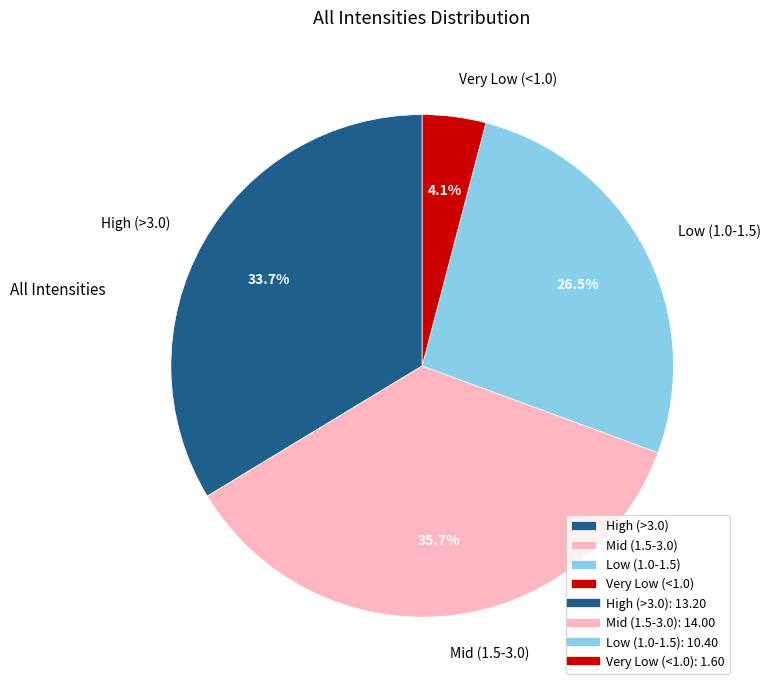

How many slices are in this pie chart?

4